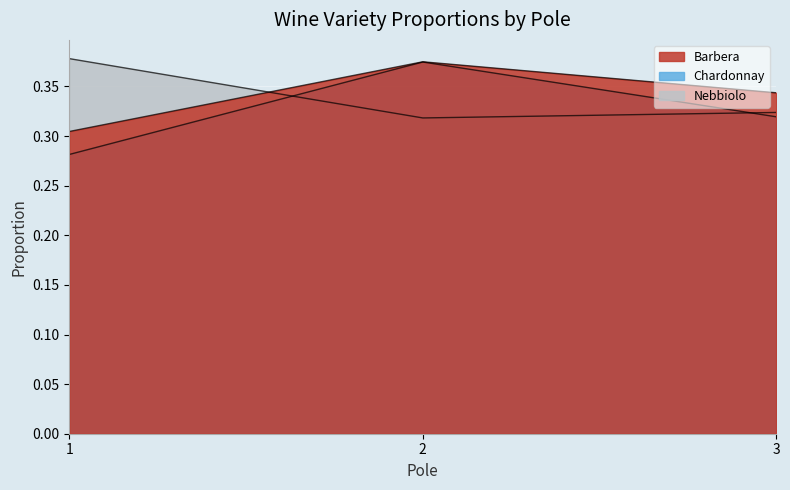

Reading left to right, transcribe all the data shown in this chart.

Barbera: 0.3	0.4	0.3
Chardonnay: 0.3	0.4	0.3
Nebbiolo: 0.4	0.3	0.3